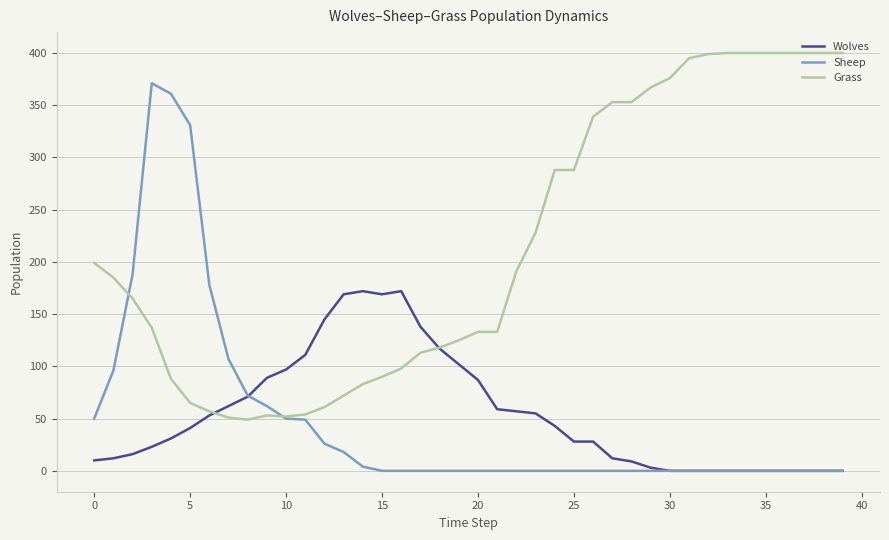

Which series has the largest total across all categories?

Grass